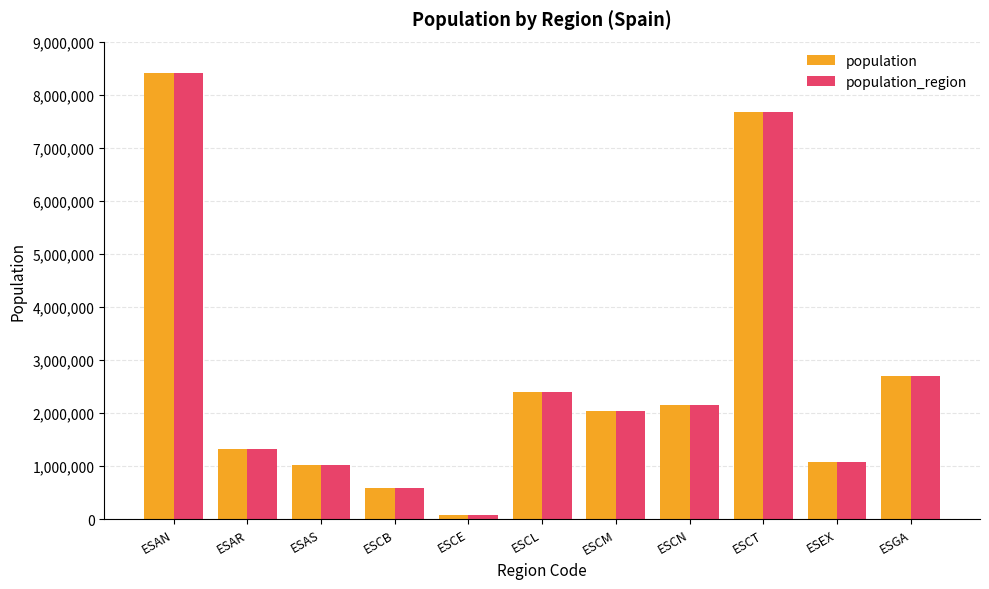

At how many categories does at least one series exceed 3722385?

2